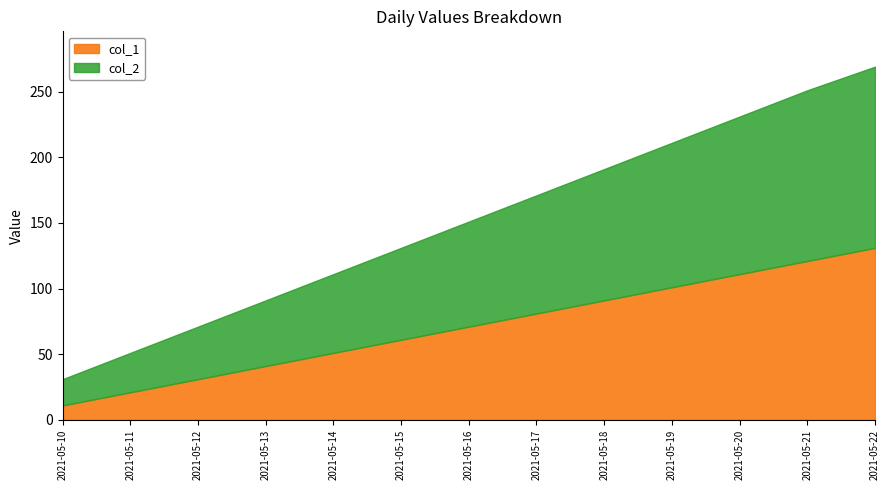

True or false: col_2 and col_1 cross at least once.

False